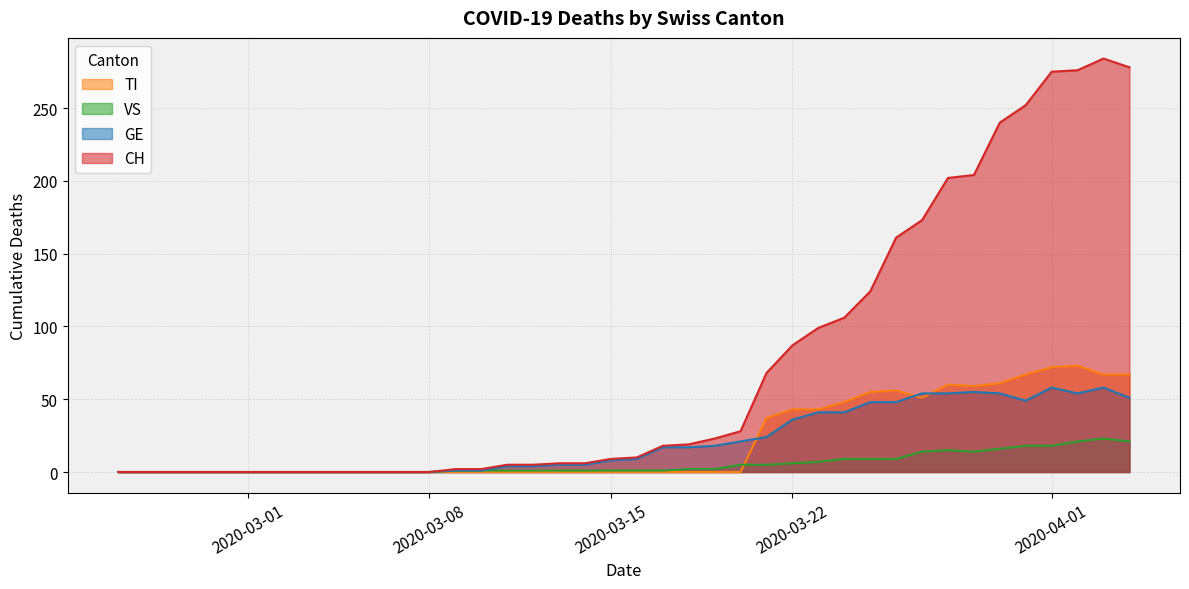

At how many categories does at least one series exceed 282?

1